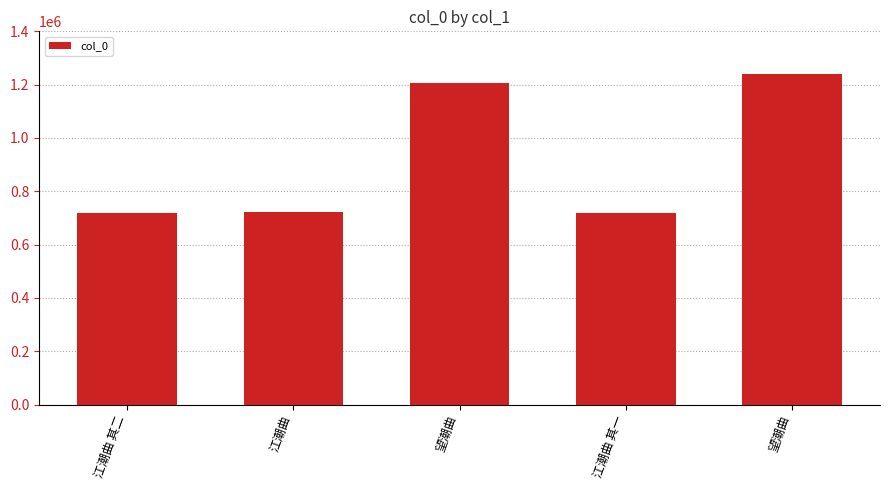

What is the label of the 3rd bar from the right?

望潮曲